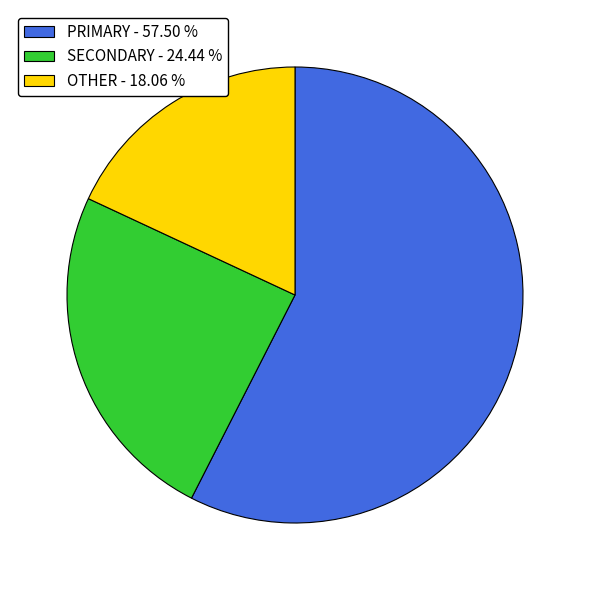

Is there a majority slice in this chart?

Yes